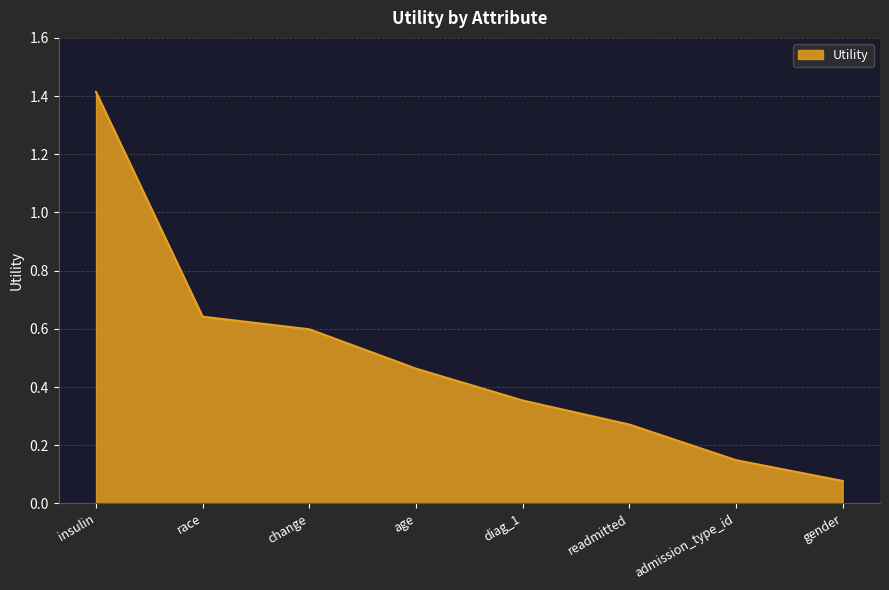

What position from the left is diag_1?

5